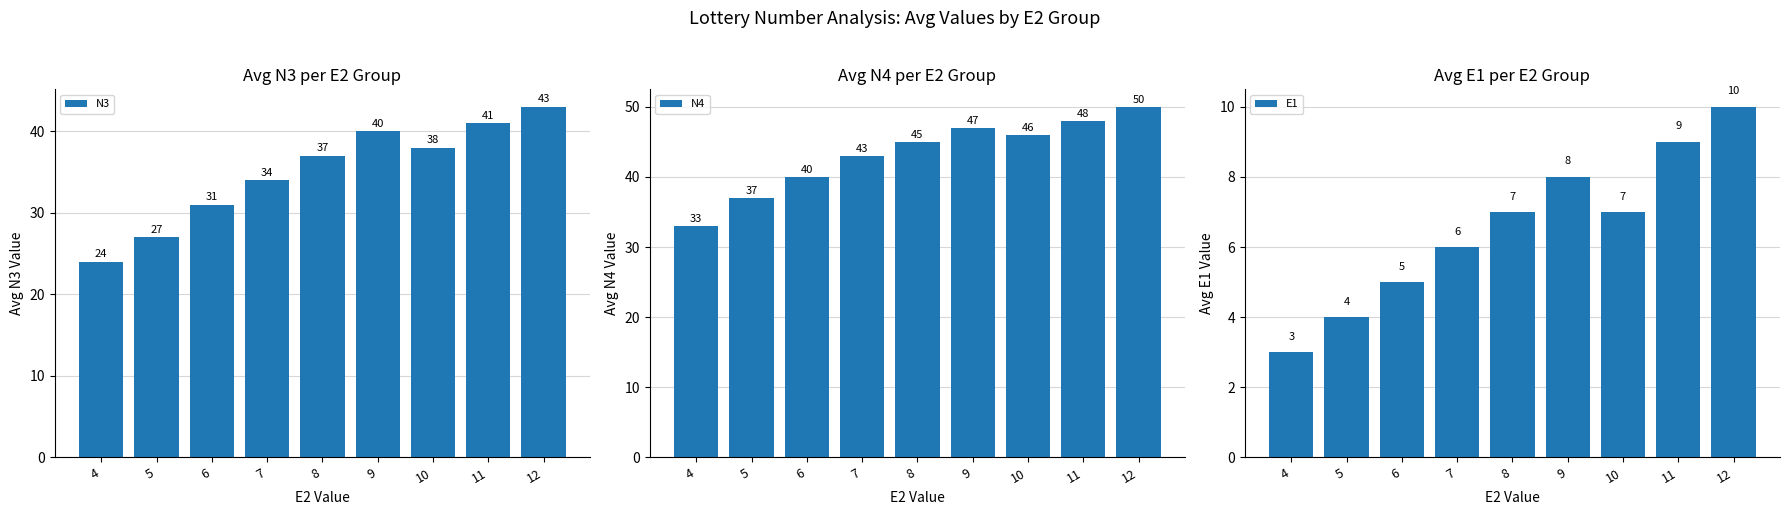

Where is N4 nearest to the value 41?

6